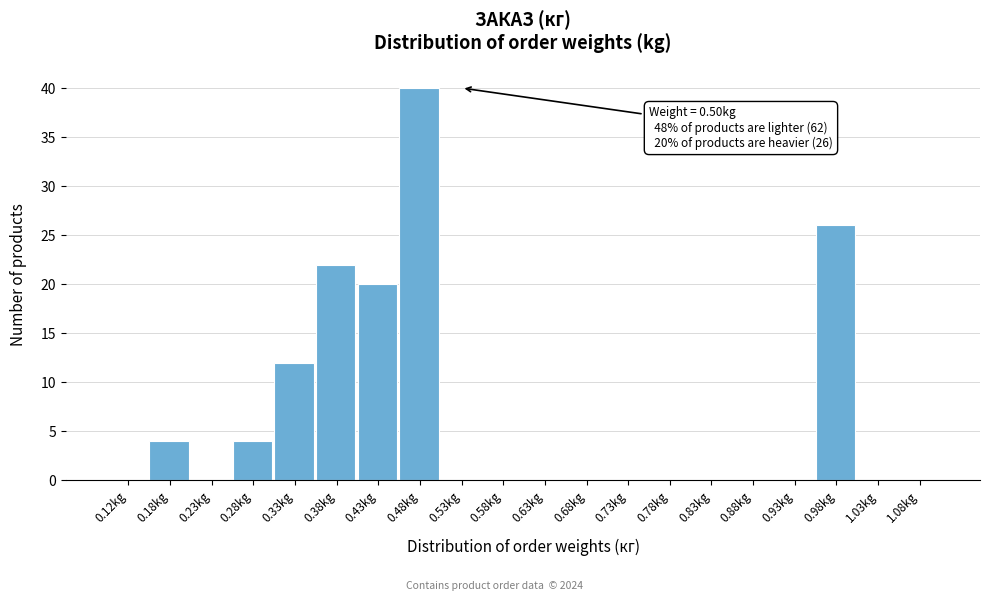

Over which range of the x-axis is the bar tallest?

0.45 to 0.50